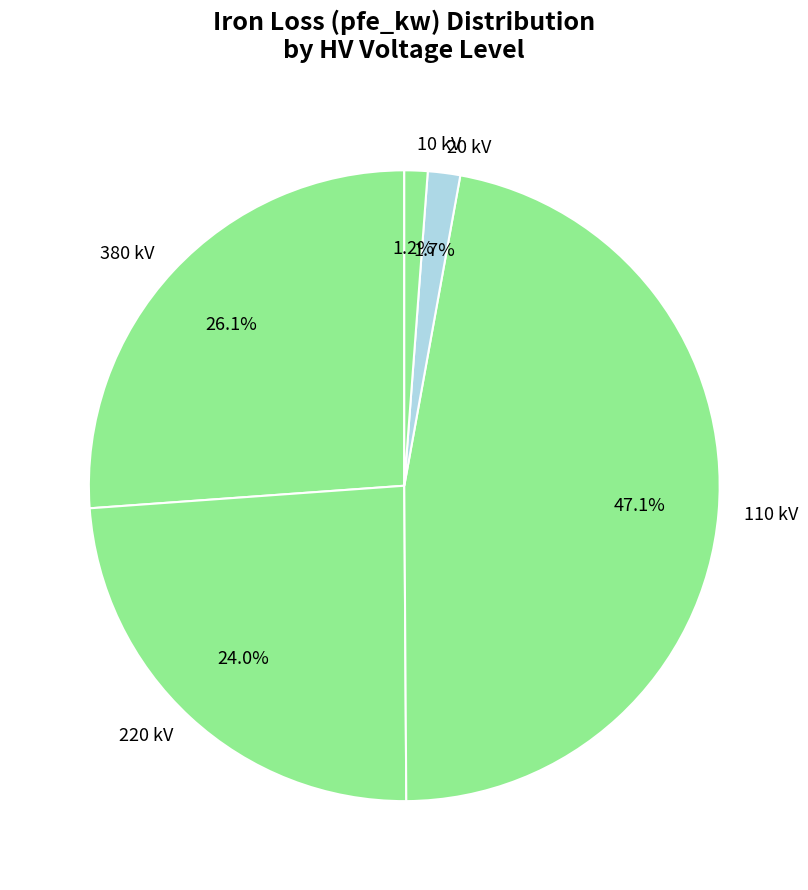

Does 220 kV account for over 50% of the chart?

No